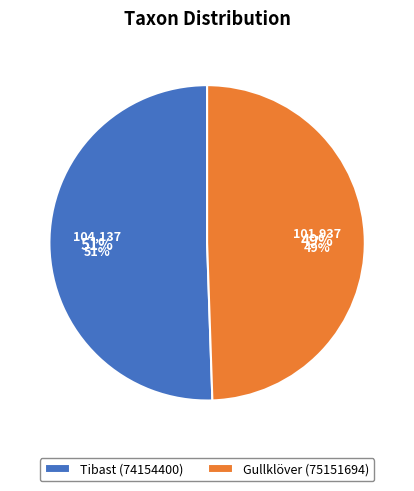

Combined, do Tibast (74154400) and Gullklöver (75151694) account for over 50%?

Yes